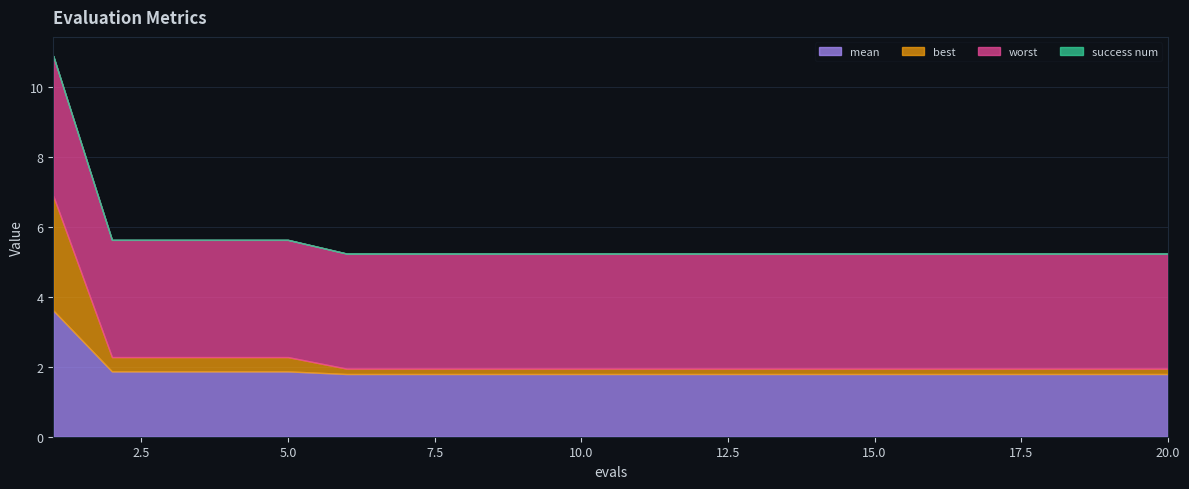

Read the mean value at 16.

1.8